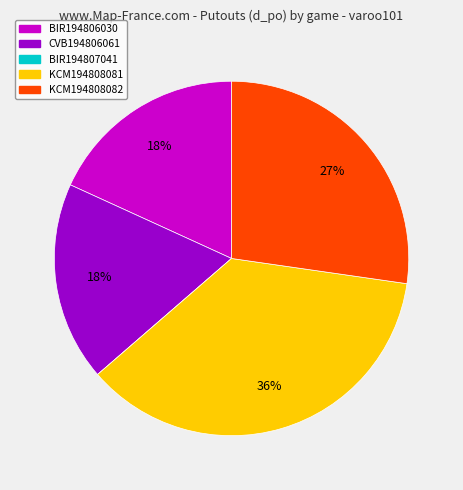

To the nearest percent, what portion does CVB194806061 represent?

18%